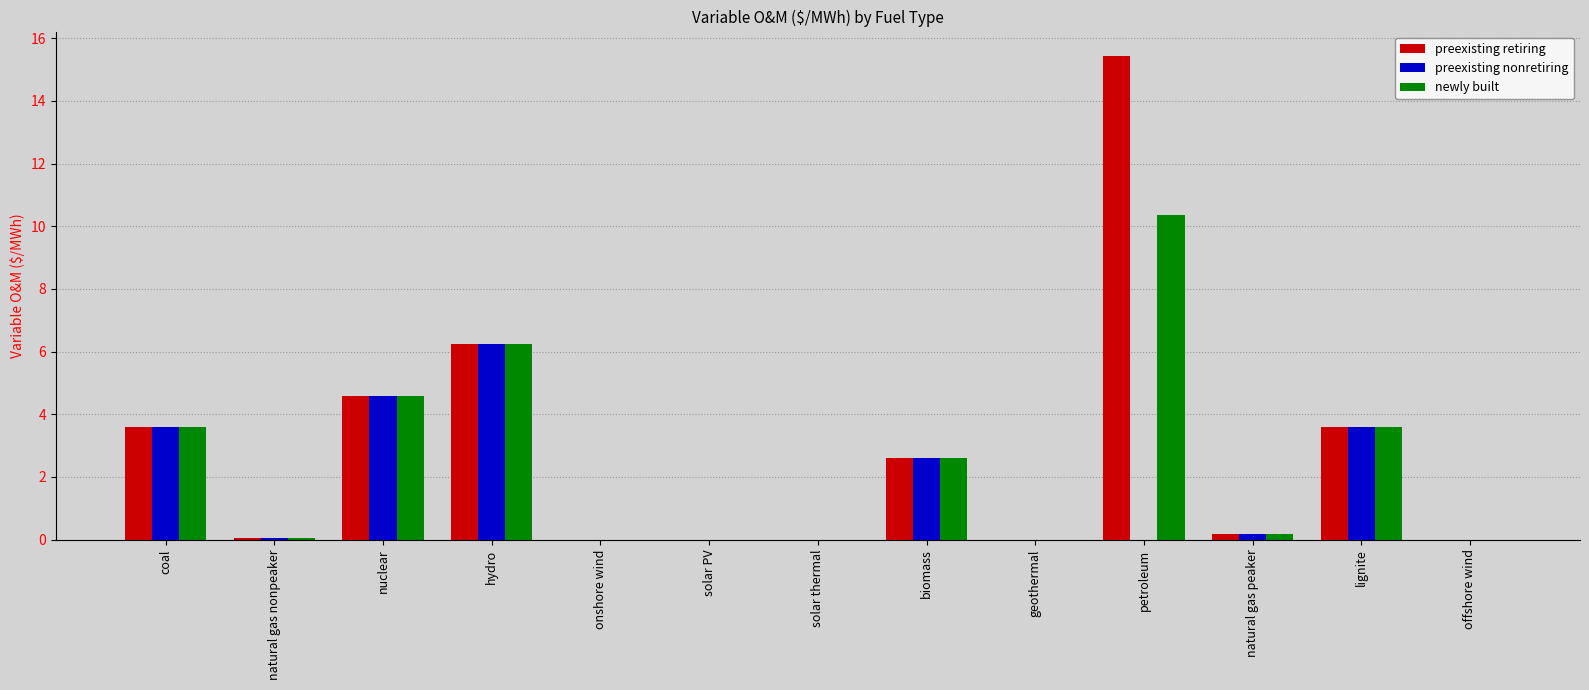

At which category does the chart reach its peak across all series?

petroleum